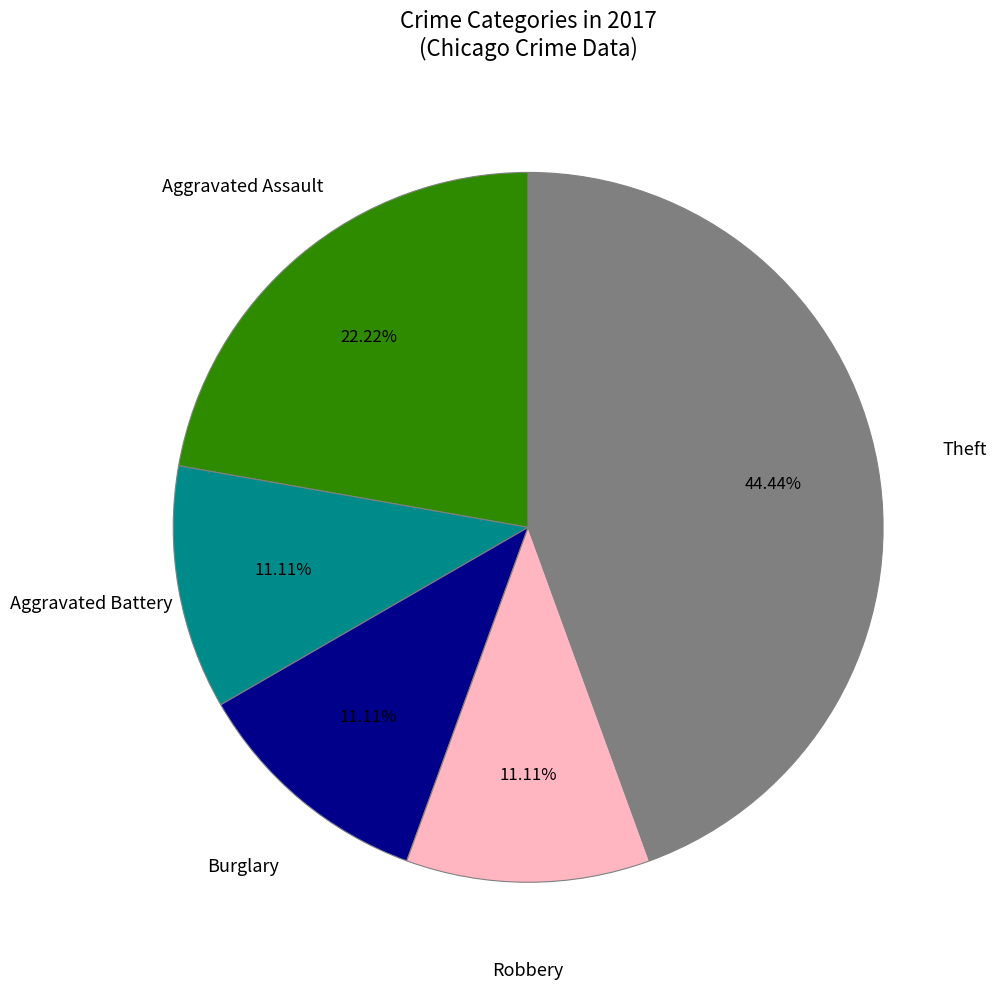

Is there any slice that represents more than half of the pie?

No